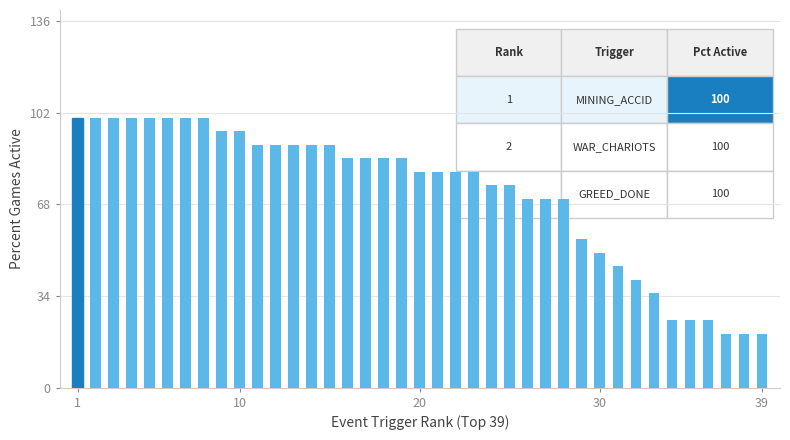

What is the average value?

72